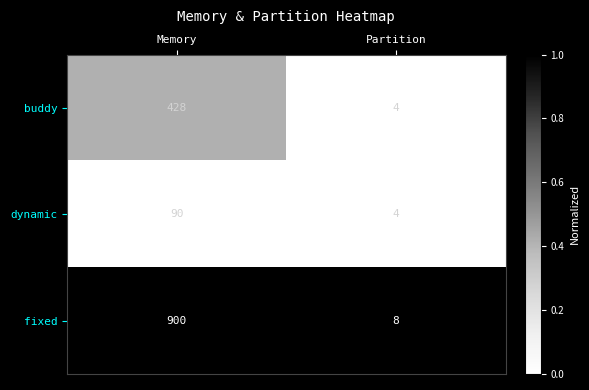

At Memory, list the series in order from largest to smallest.

fixed, buddy, dynamic